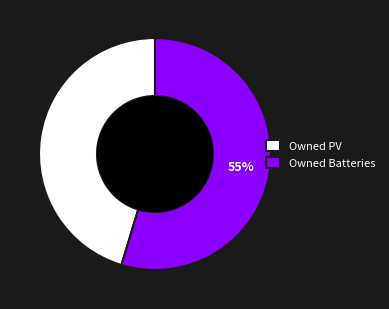

Rank the categories by value from highest to lowest.

Owned Batteries, Owned PV